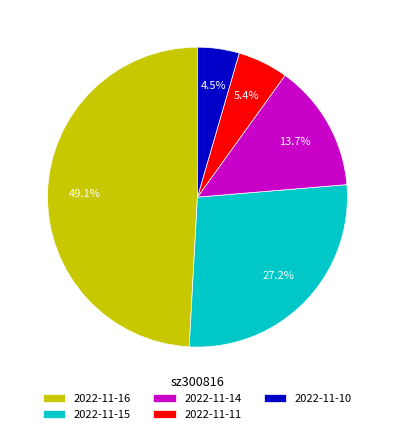

What is the smallest slice in the pie chart?

2022-11-10